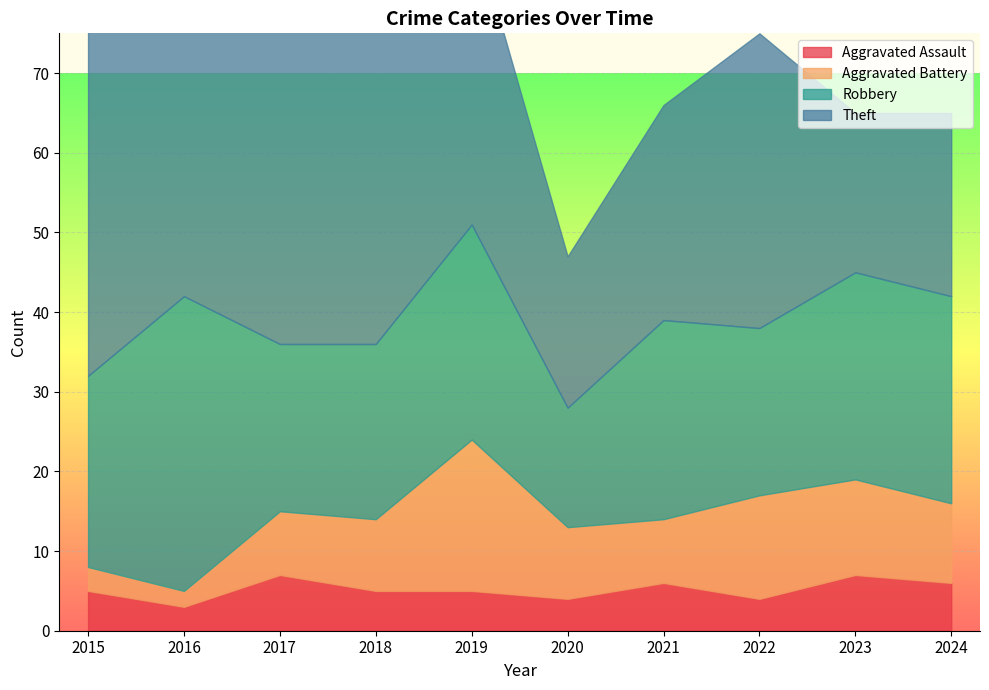

What is the approximate value of Aggravated Assault at 2015?

5